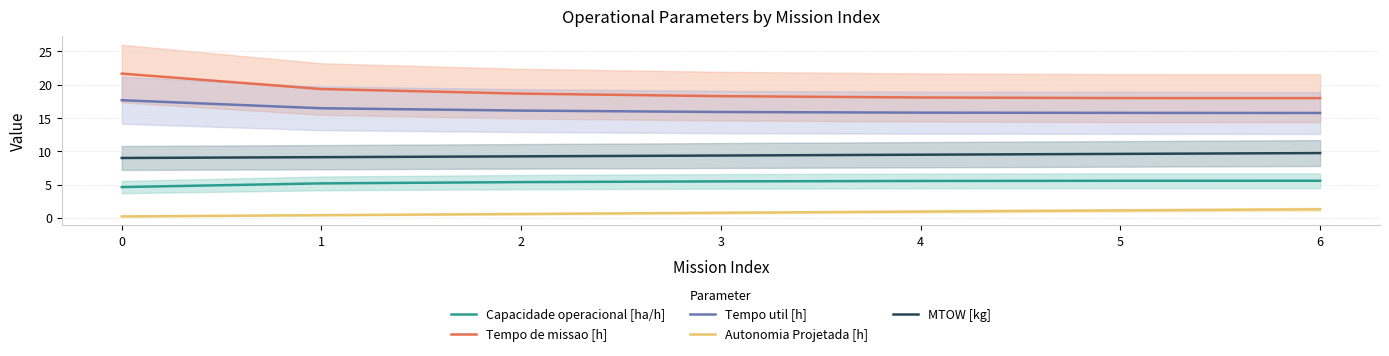

What is the total value across all series at 4?

49.8